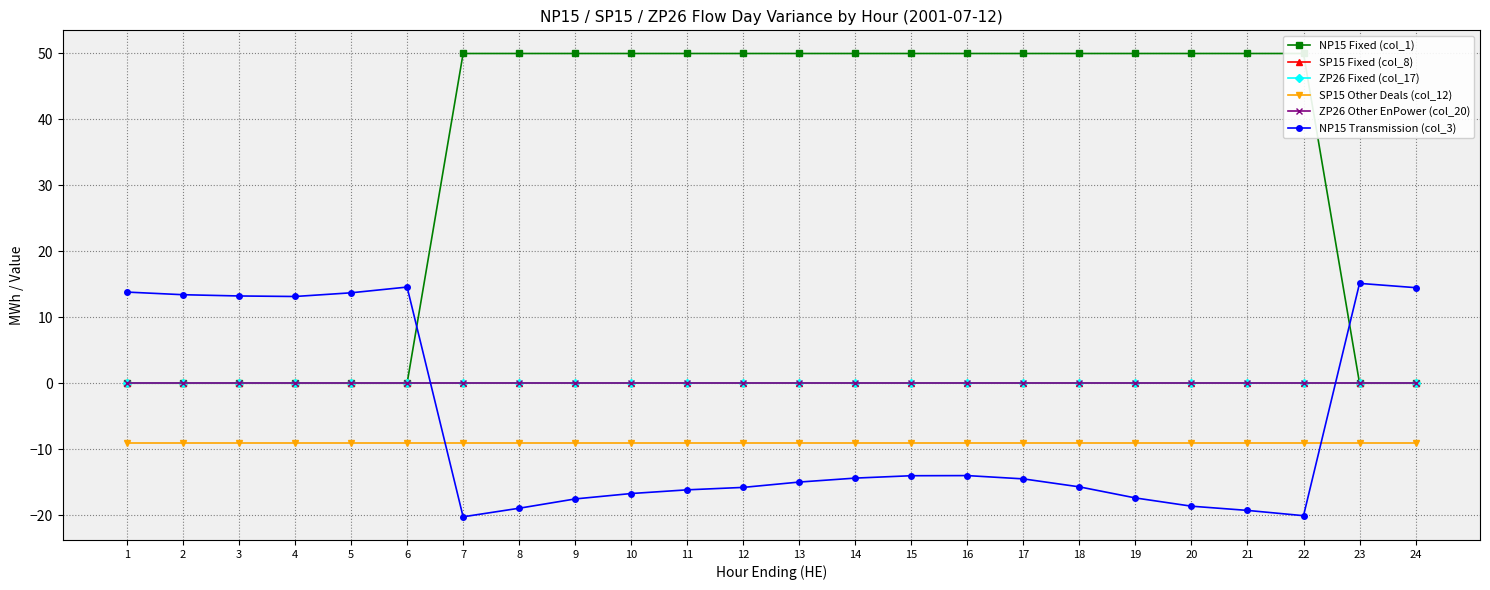

At which category is the sum across all series the highest?

16